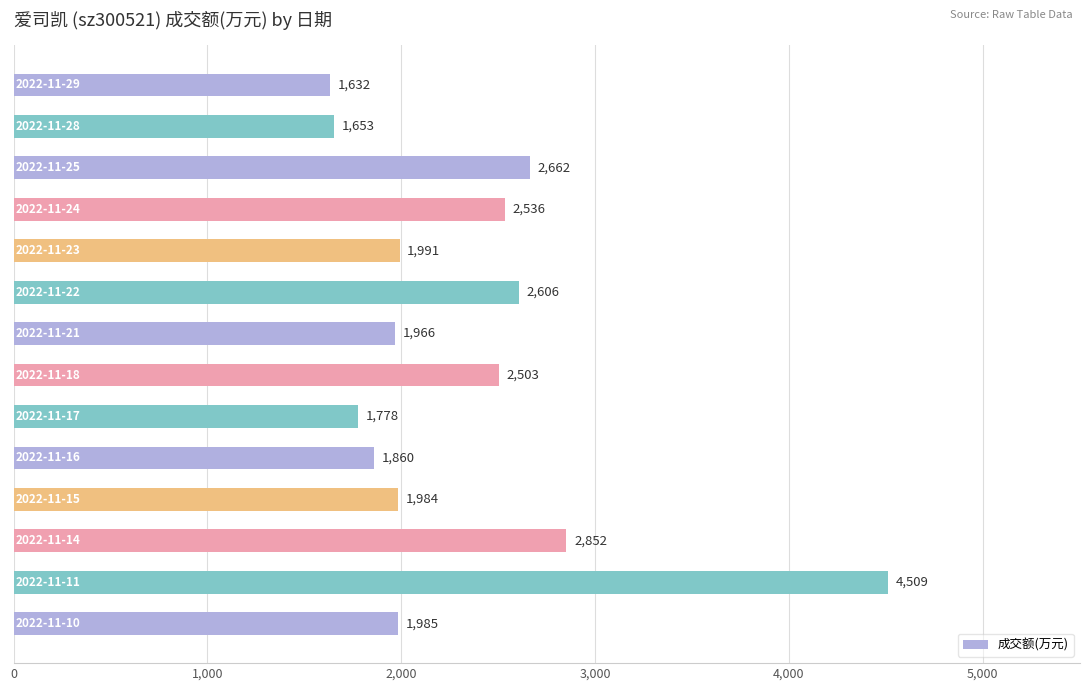

What is the difference between the maximum and minimum values?

2877